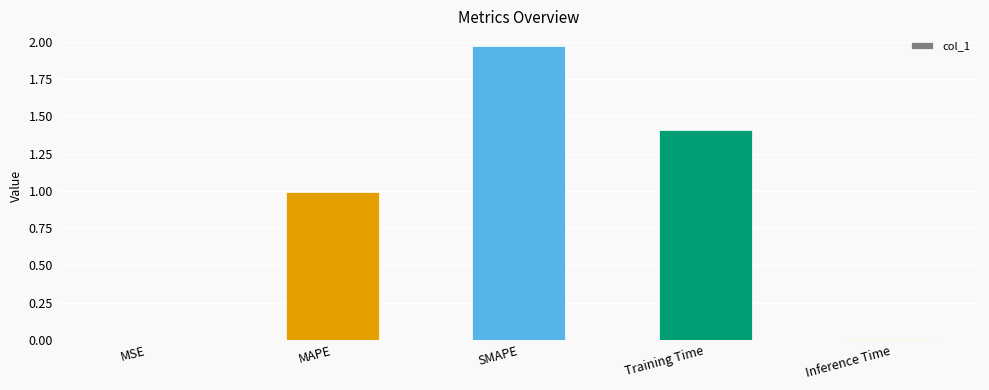

Between Inference Time and MAPE, which is larger?

MAPE